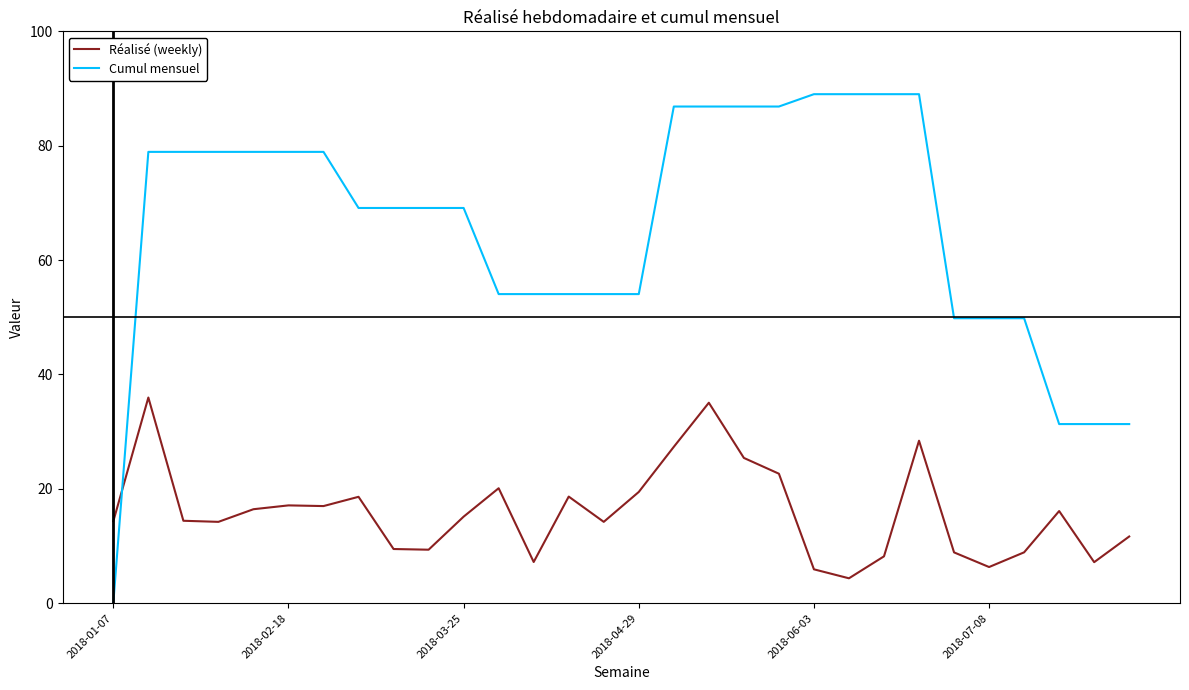

True or false: Cumul mensuel and Réalisé (weekly) intersect in this chart.

True